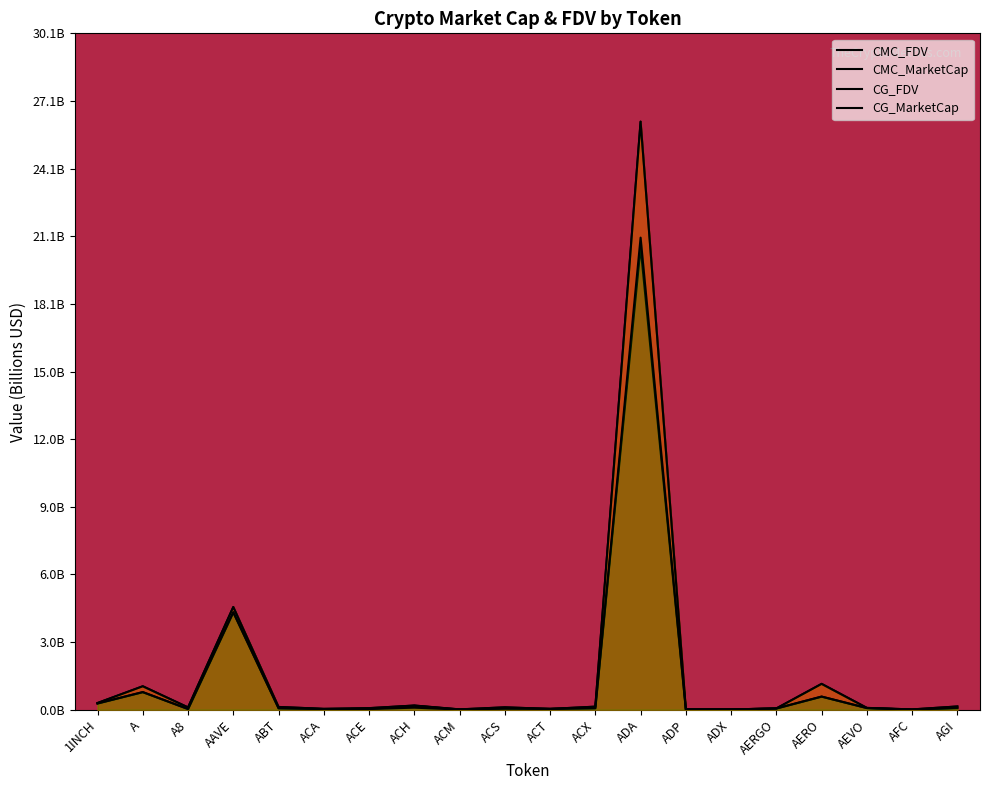

What is the label of the 7th point from the left?

ACE